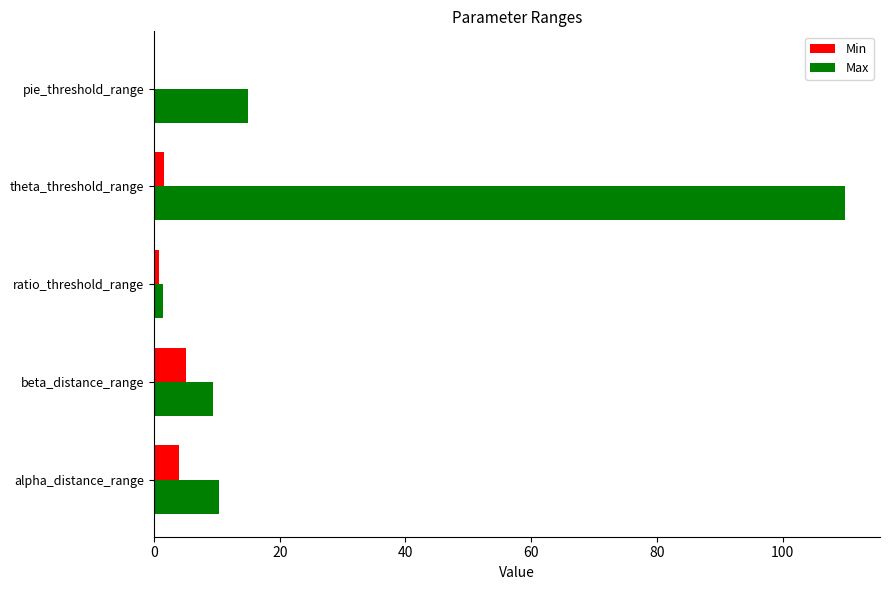

Which category has the highest value in the Max series?

theta_threshold_range